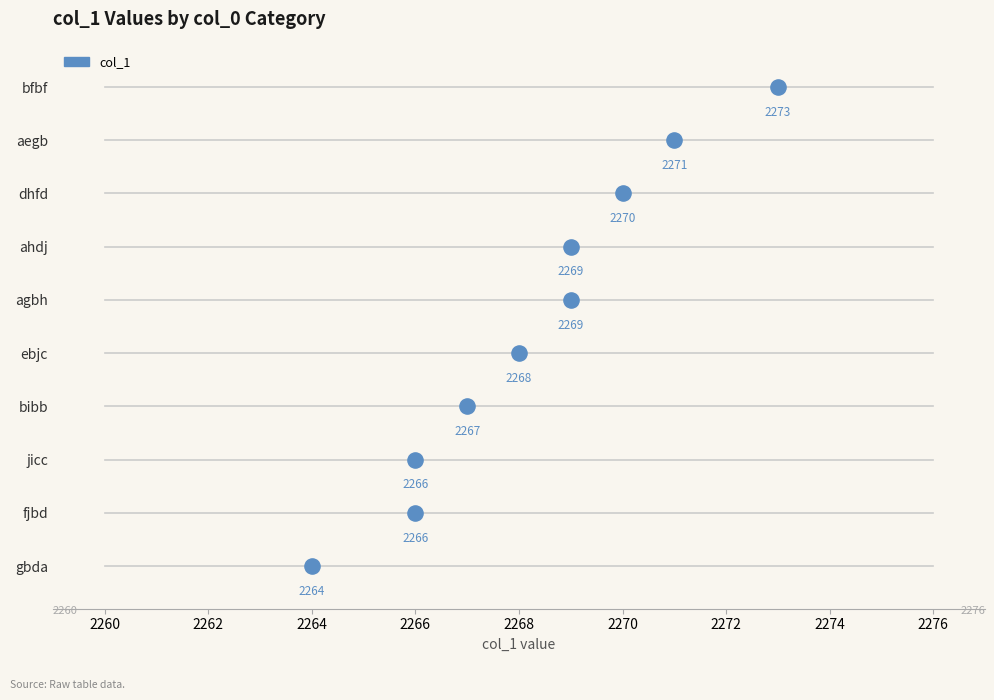

What is the change in value from ebjc to ahdj?

+1